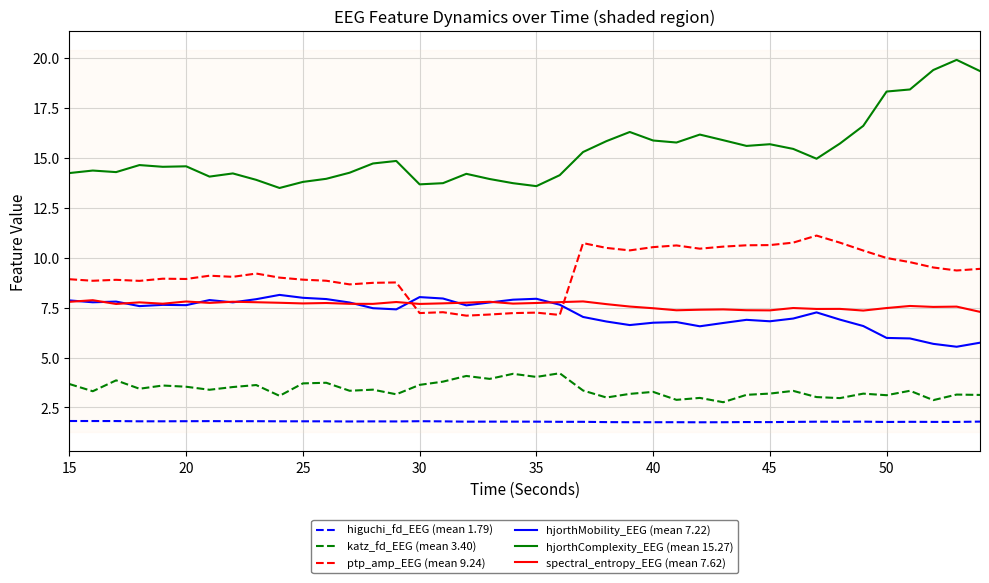

What is the maximum value for hjorthMobility_EEG (mean 7.22)?

8.1